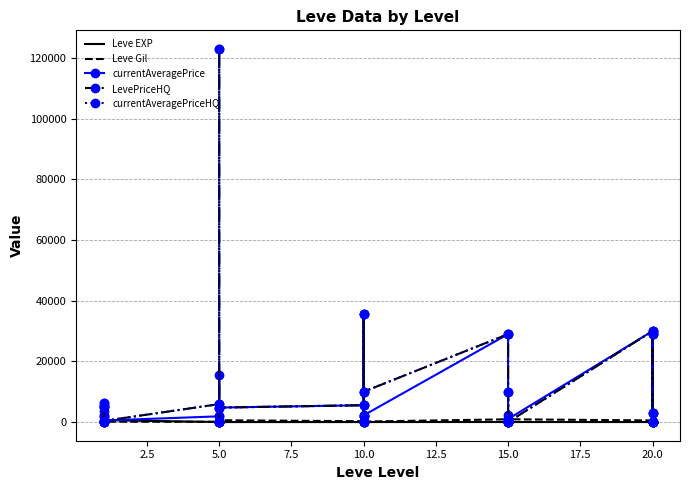

True or false: currentAveragePriceHQ and Leve Gil cross at least once.

True